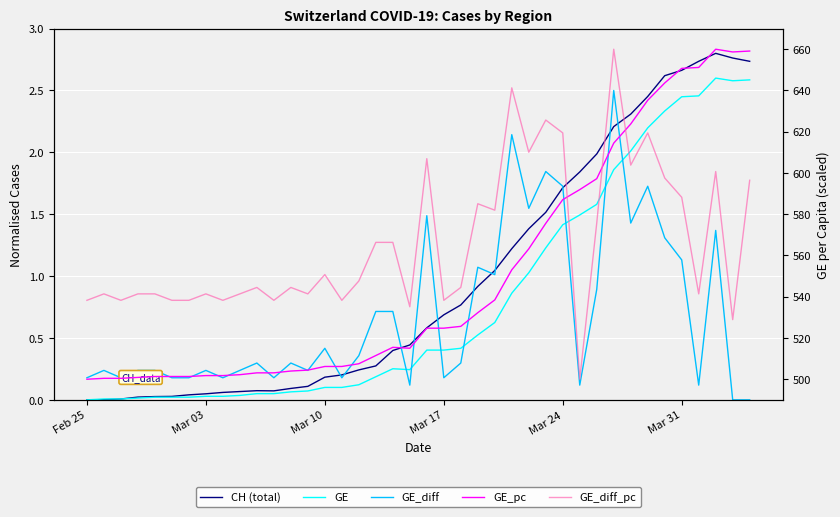

How many values in GE are above zero?

39